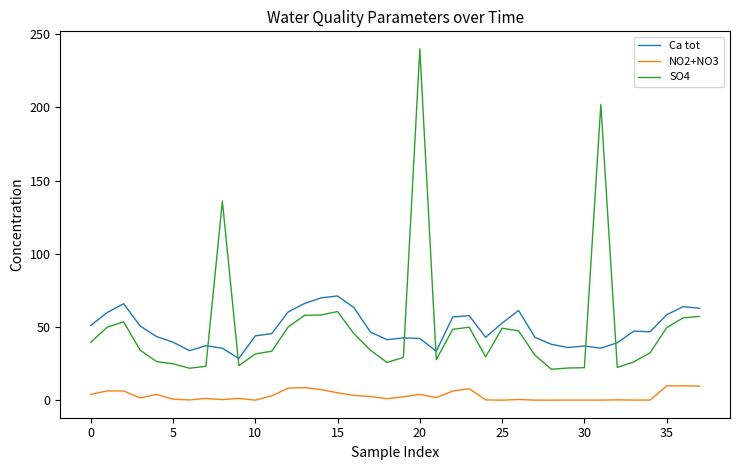

What is the maximum value shown in the chart?

240.0